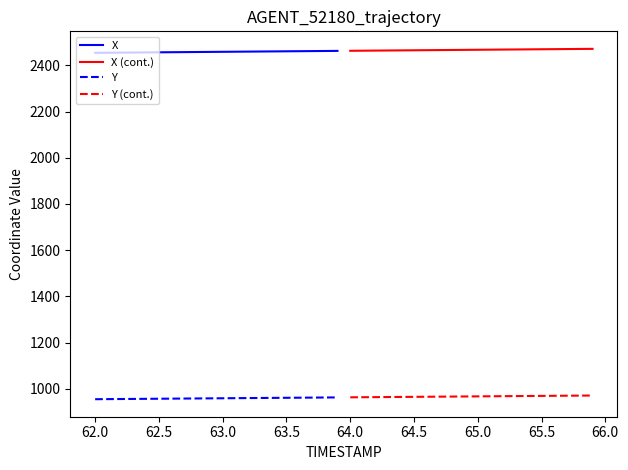

True or false: Y has a value of 321.2 at 63.0.

False